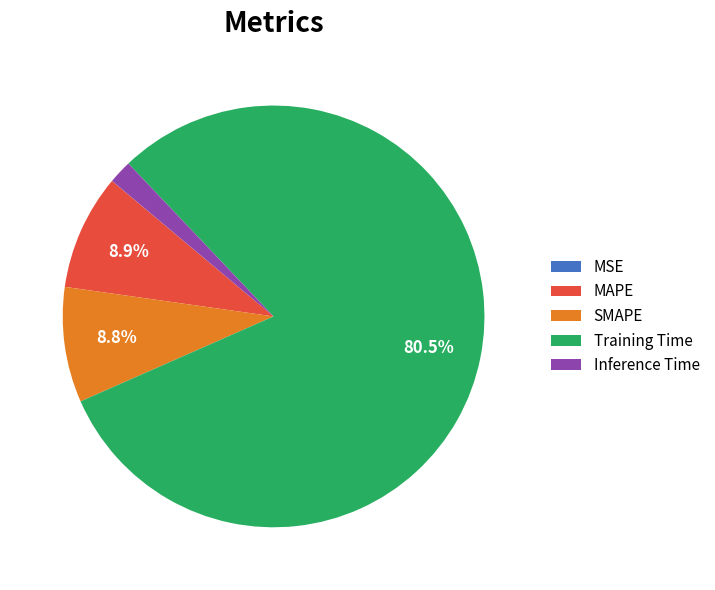

What portion of the pie excludes Training Time?

19.5%